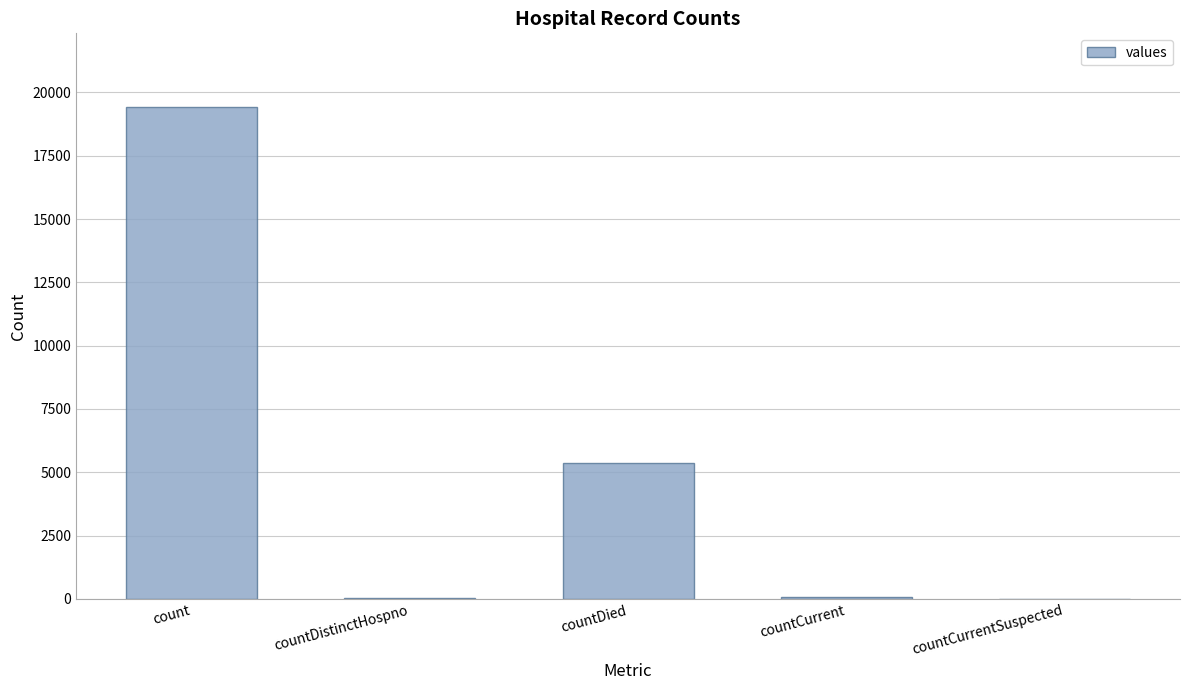

Are the bars grouped side by side (vs. stacked)?

No